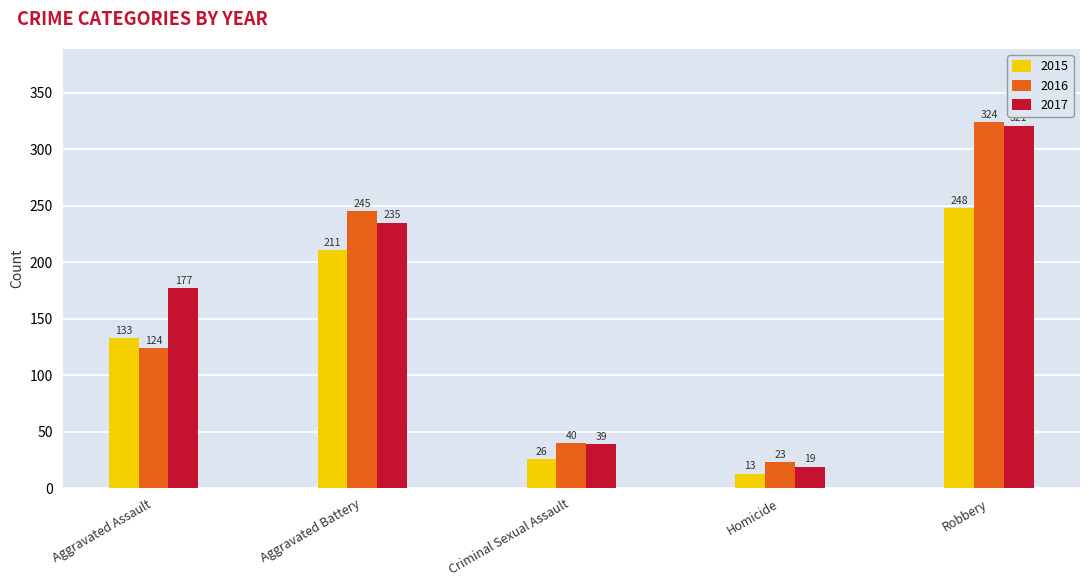

Rank the series by their maximum value, from highest to lowest.

2016, 2017, 2015